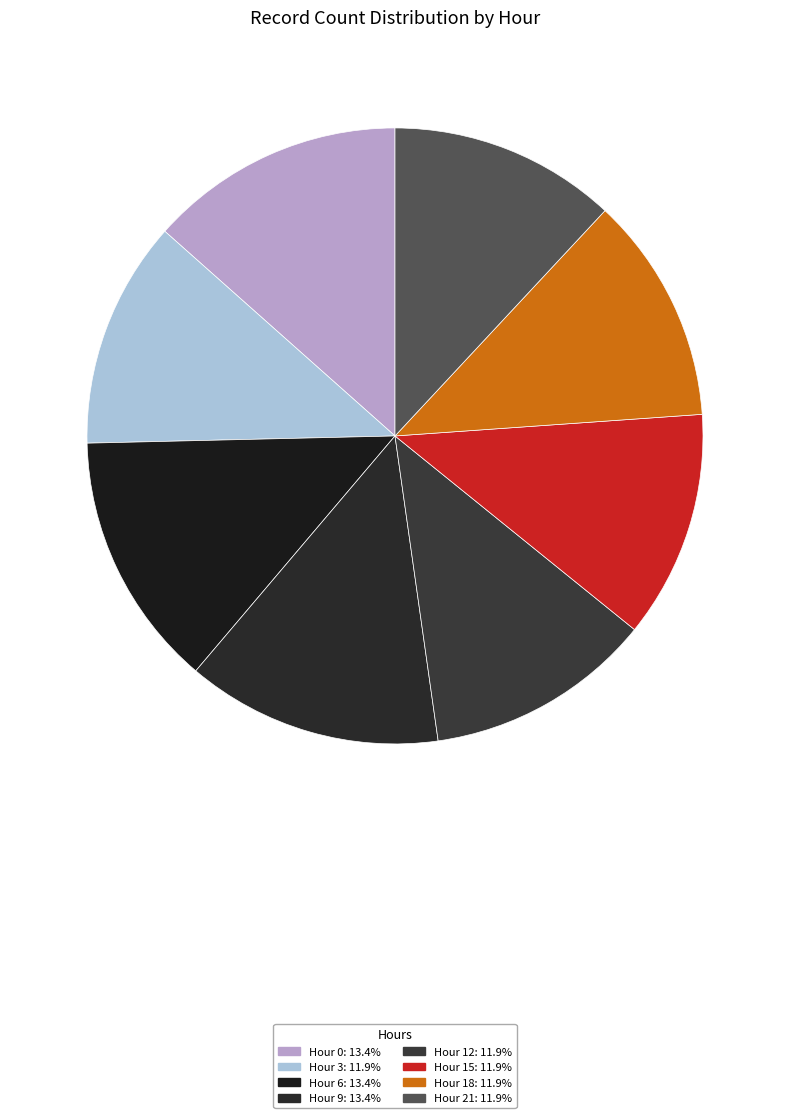

Count the number of slices in the pie.

8